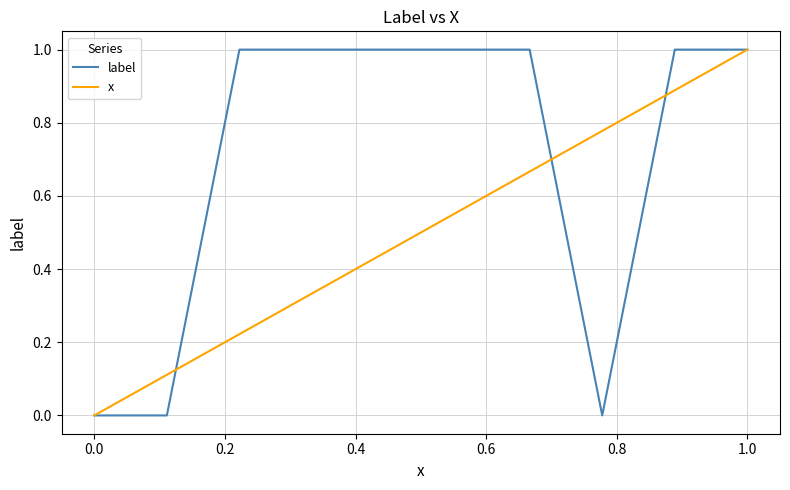

What is the sum of all label values?

7.0